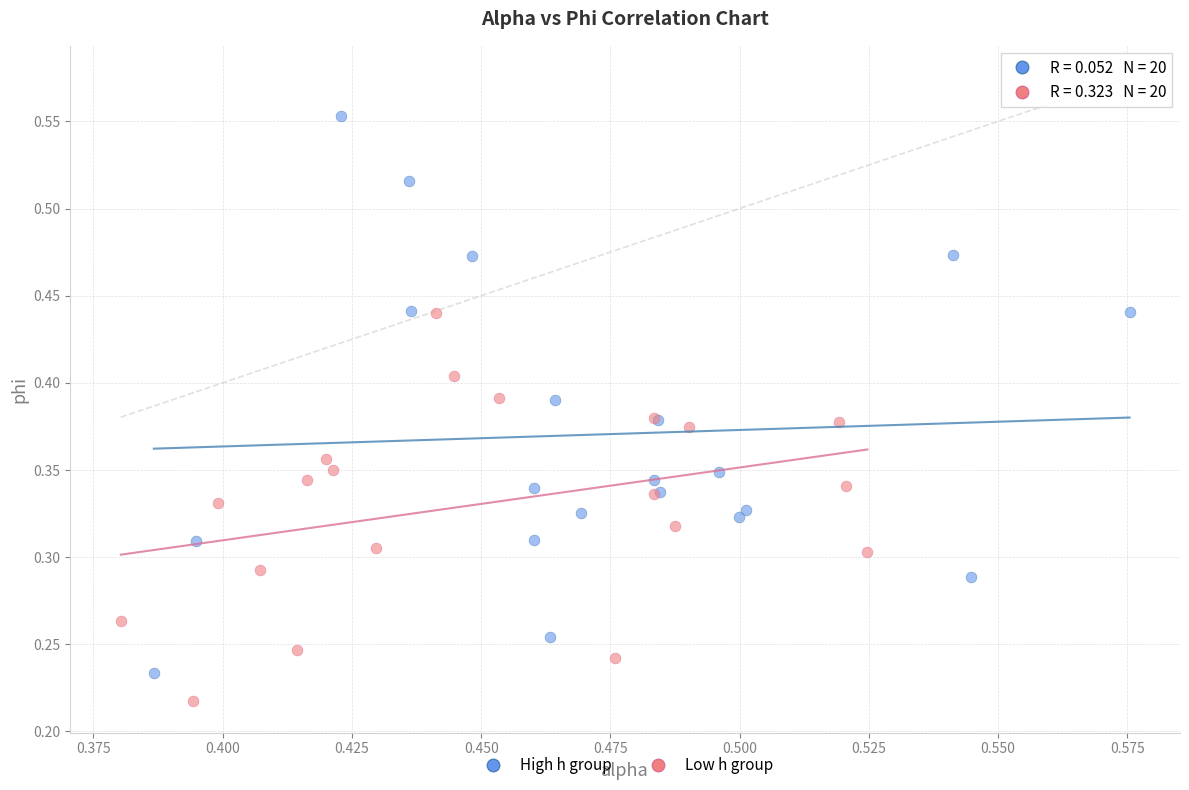

Which series has the largest Y range (max minus min)?

High h group